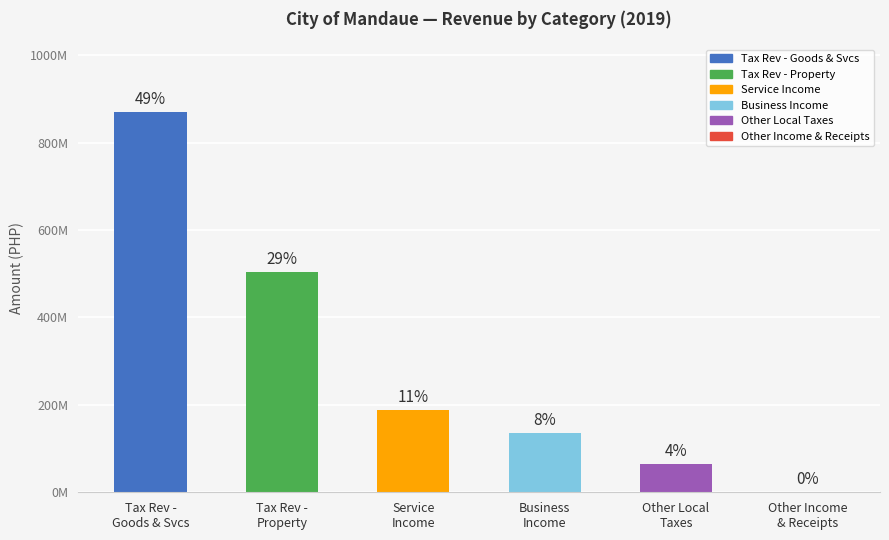

What is the value of the 3rd bar from the left?

188834319.9